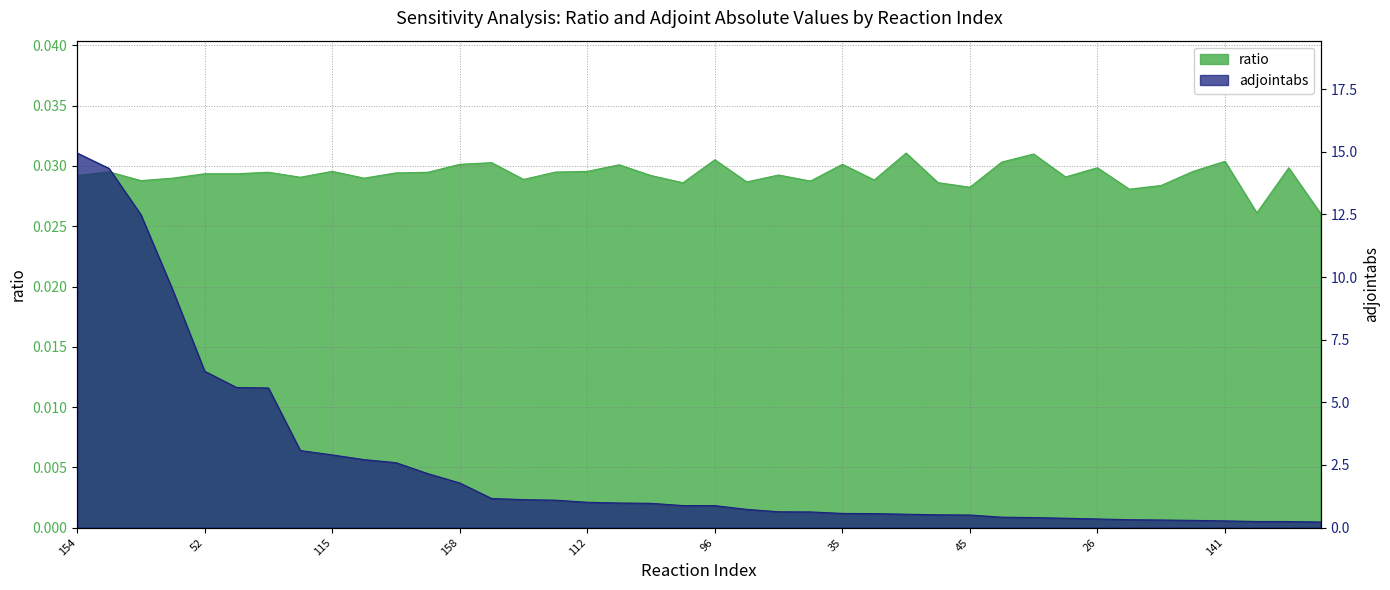

The ratio series shows 0.0 at 100. True or false?

False